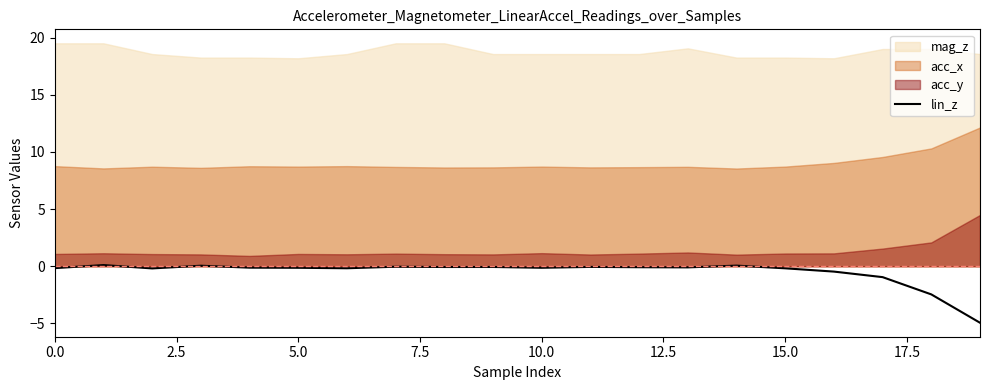

Reading left to right, transcribe all the data shown in this chart.

-0.2	0.1	-0.2	0.1	-0.1	-0.1	-0.2	-0.0	-0.1	-0.1	-0.1	-0.1	-0.1	-0.1	0.1	-0.2	-0.5	-0.9	-2.5	-4.9